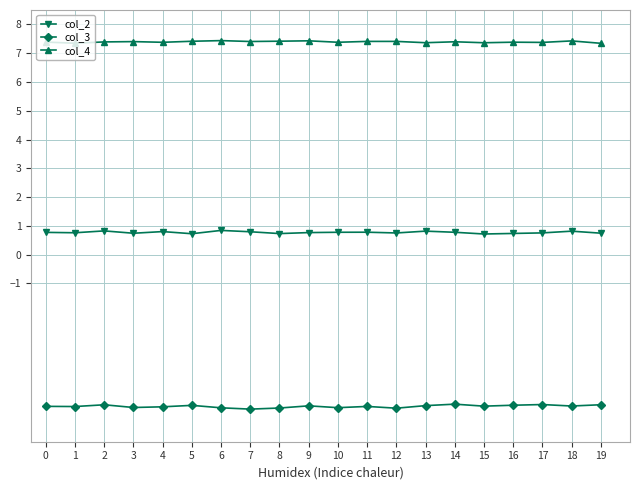

What is the smallest value displayed?

-5.4